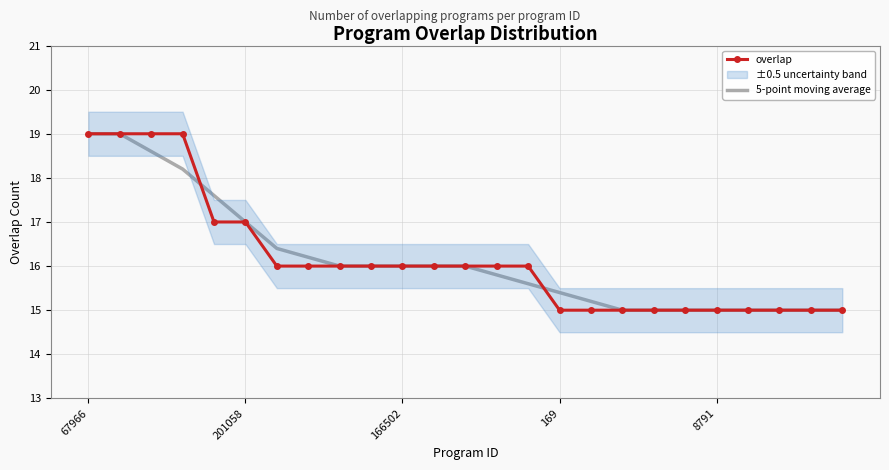

What is the difference between the maximum and minimum values in the overlap series?

4.0